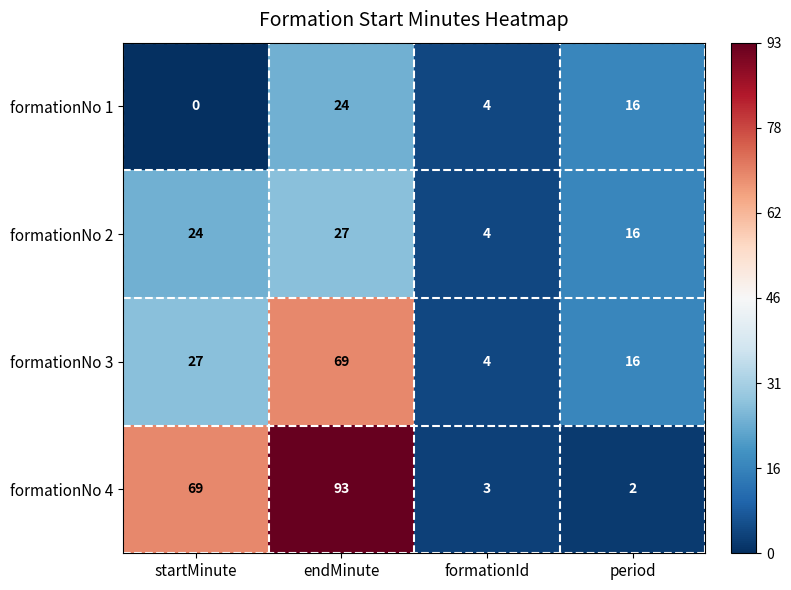

What is the difference between the maximum and minimum values in the formationNo 4 series?

91